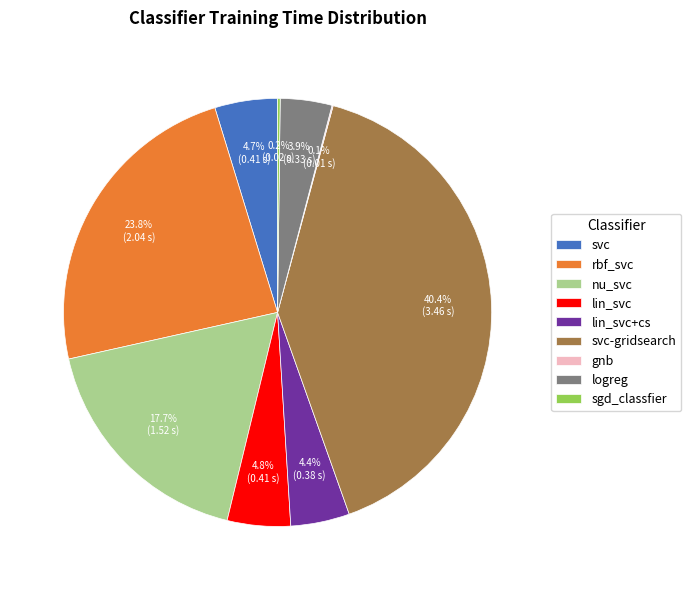

True or false: rbf_svc accounts for 10% of the total.

False